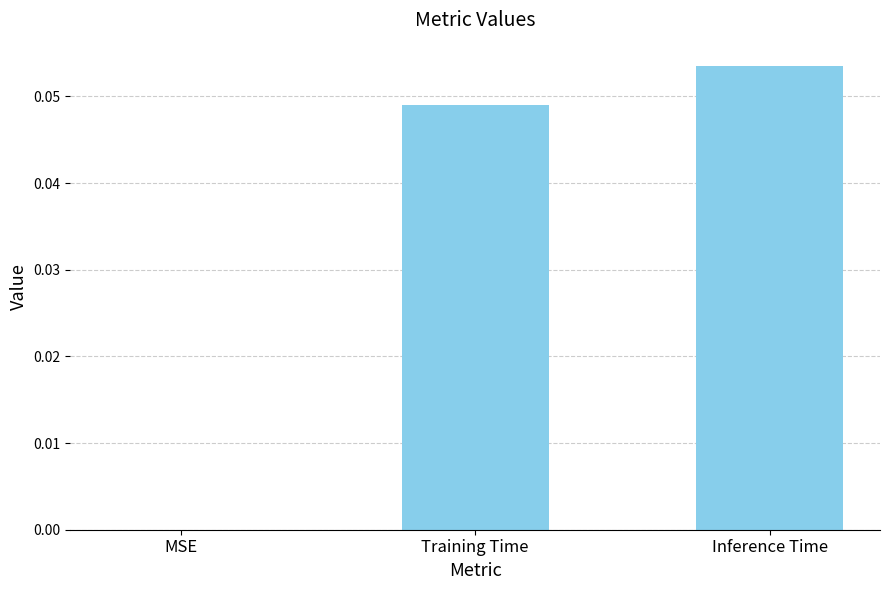

Which category has the highest value across all series?

Inference Time